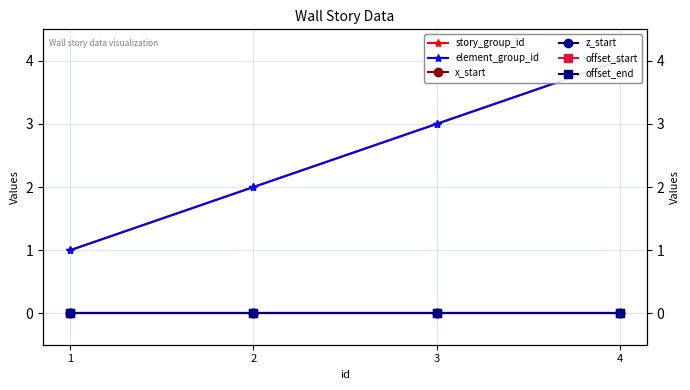

What is the total value across all series at 1?

2